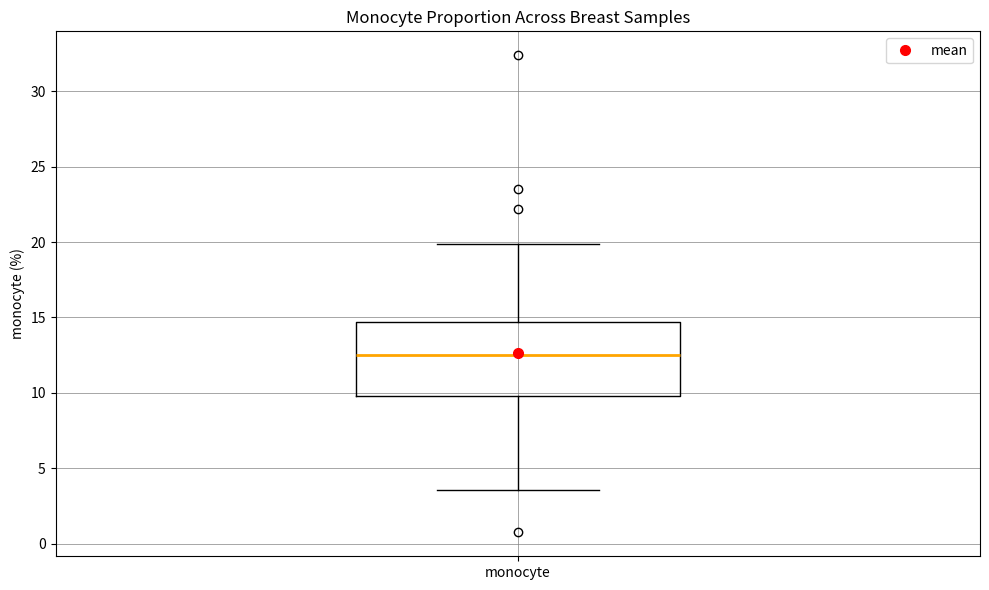

Transcribe this box plot: give where the median line is, the range the box spans, and where the two whiskers end, as read against the y-axis. The values are not printed on the chart, so give them approximately, as read against the axis.

median 12.5, box 10.0 to 14.5, whiskers 3.5 to 20.0